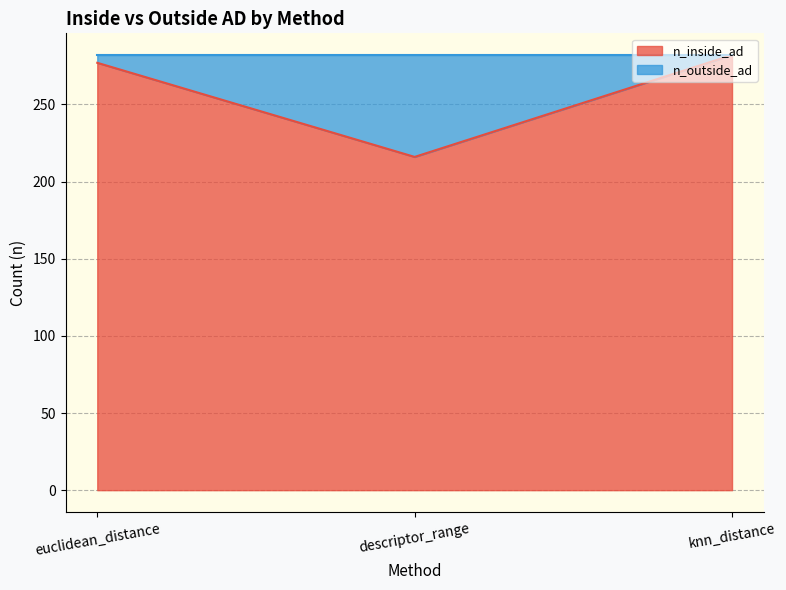

What is the label of the 2nd point from the left?

descriptor_range